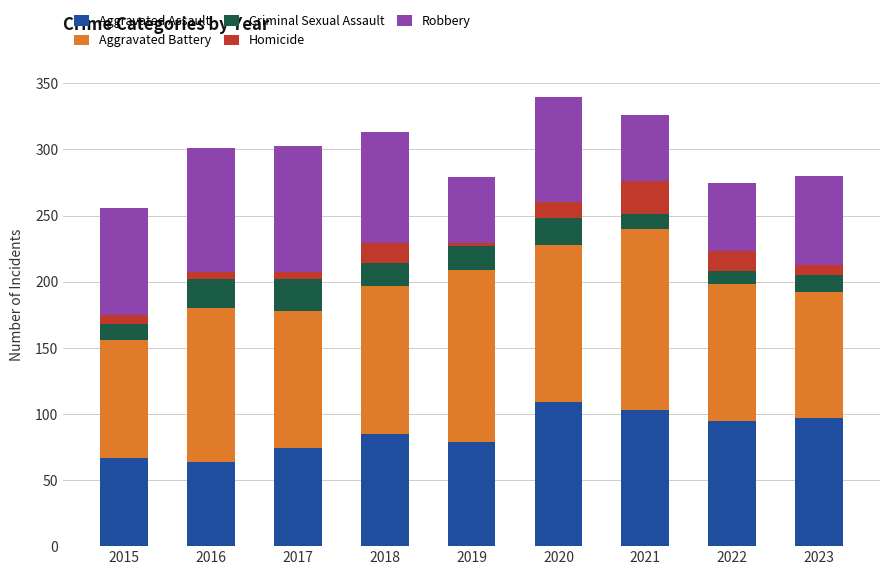

What is the maximum value for Aggravated Assault?

109